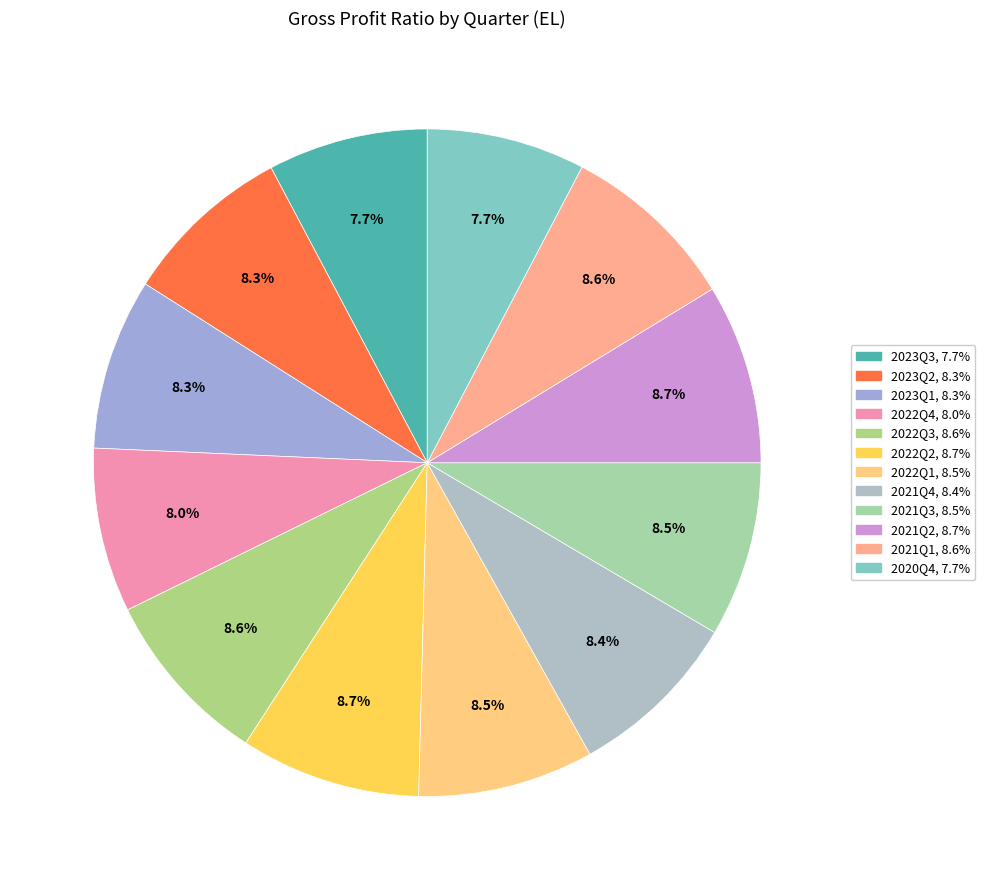

What is the smallest slice in the pie chart?

Q4